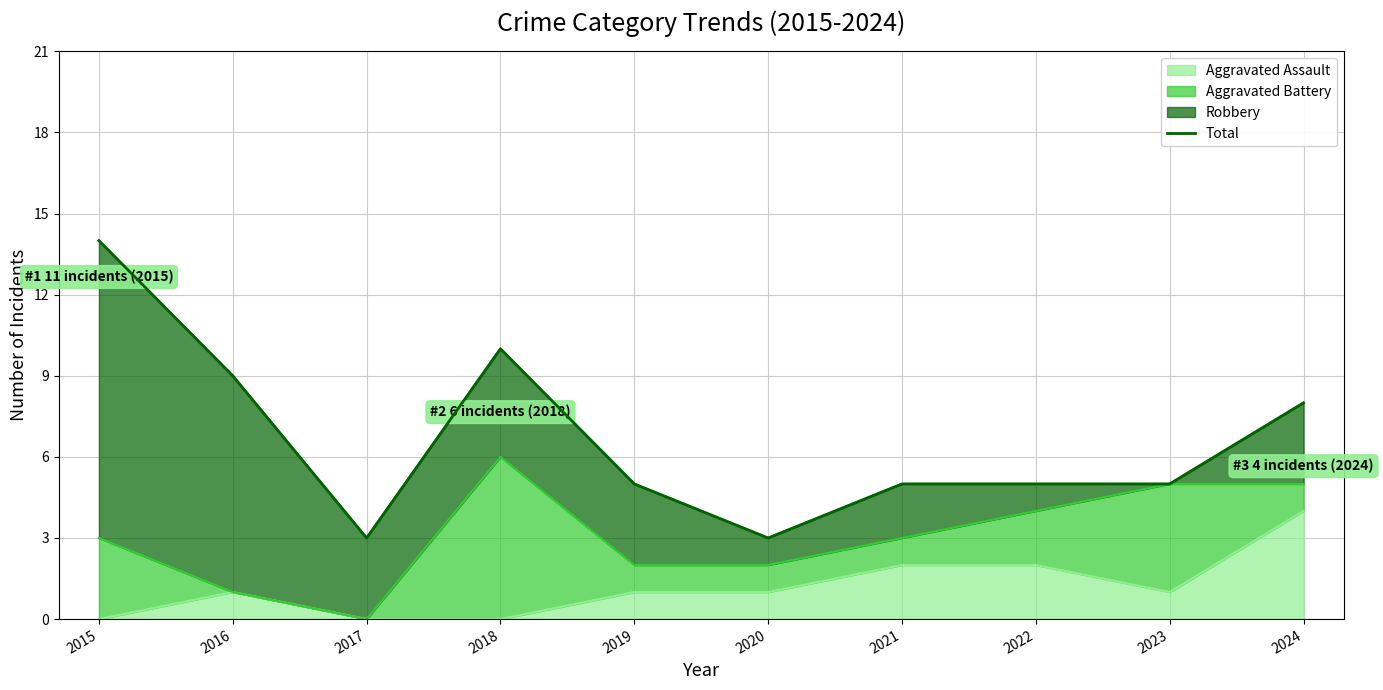

The value at 2016 is 14. True or false?

False